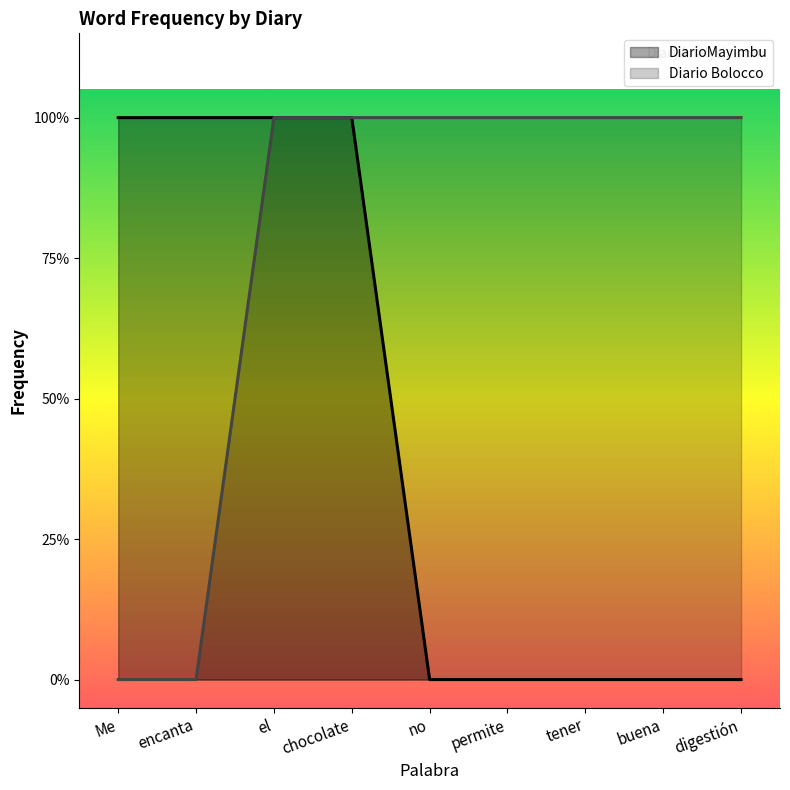

How many categories are shown in the chart?

9